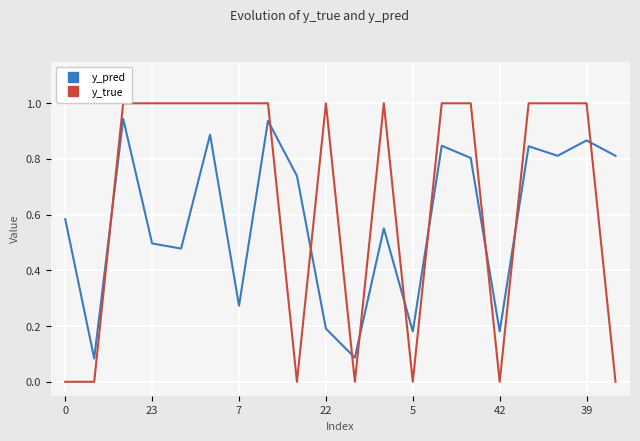

The value of y_pred at 23 is 0.5. True or false?

True